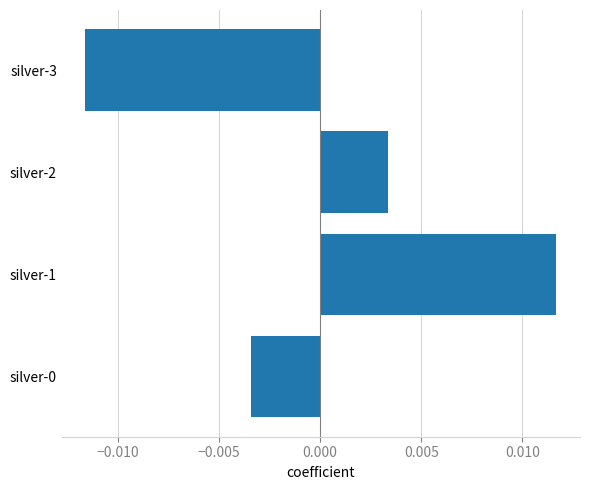

How many negative values are there?

2